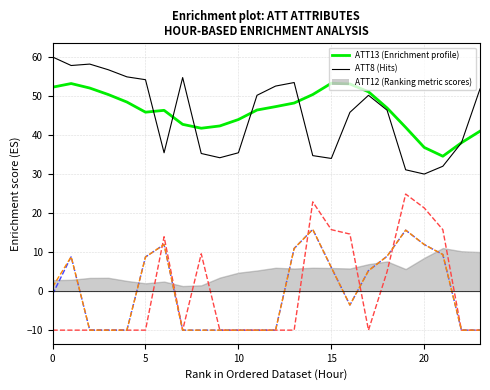

True or false: ATT8 (Hits) and ATT9 cross at least once.

False